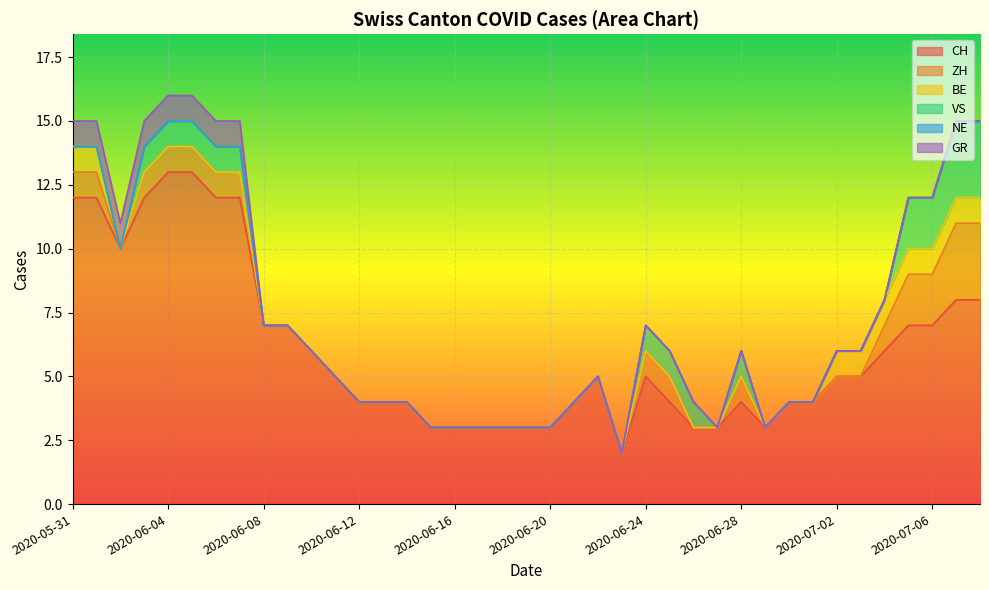

The BE series shows 1 at 2020-06-20. True or false?

False